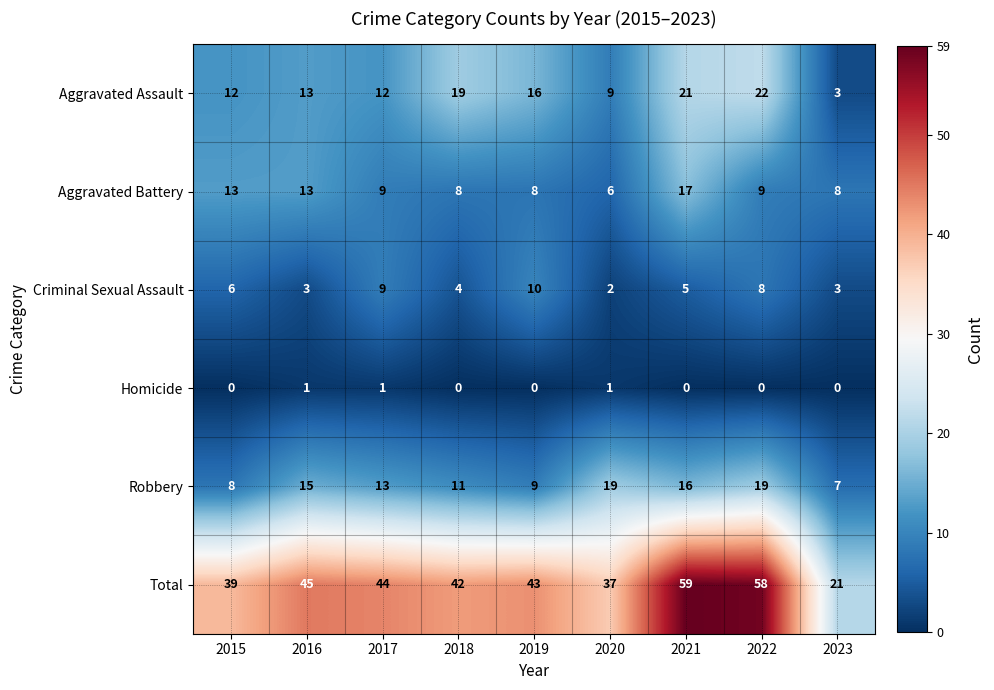

How many values in the Aggravated Assault series are below 13?

4